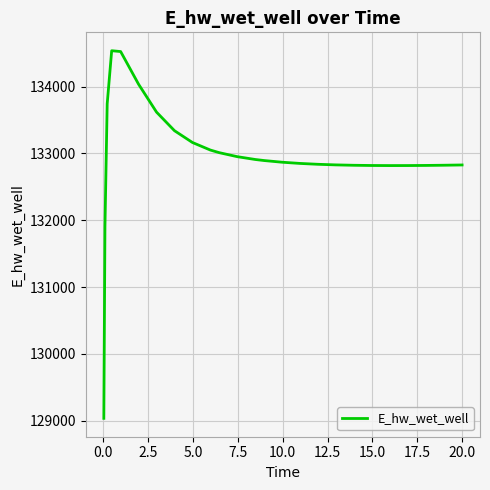

What is the difference between the maximum and minimum values?

5500.8